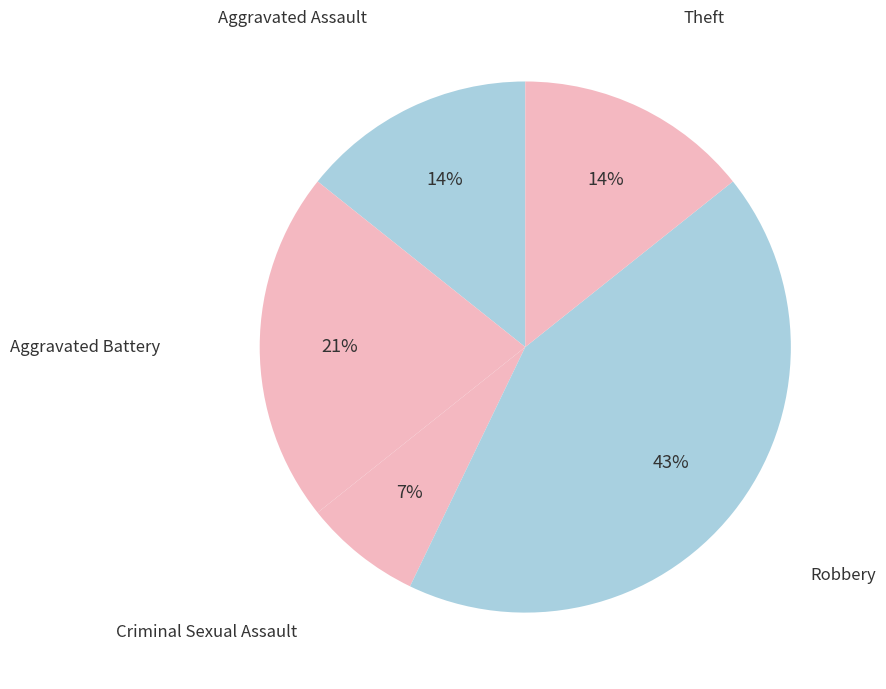

Count the number of slices in the pie.

5